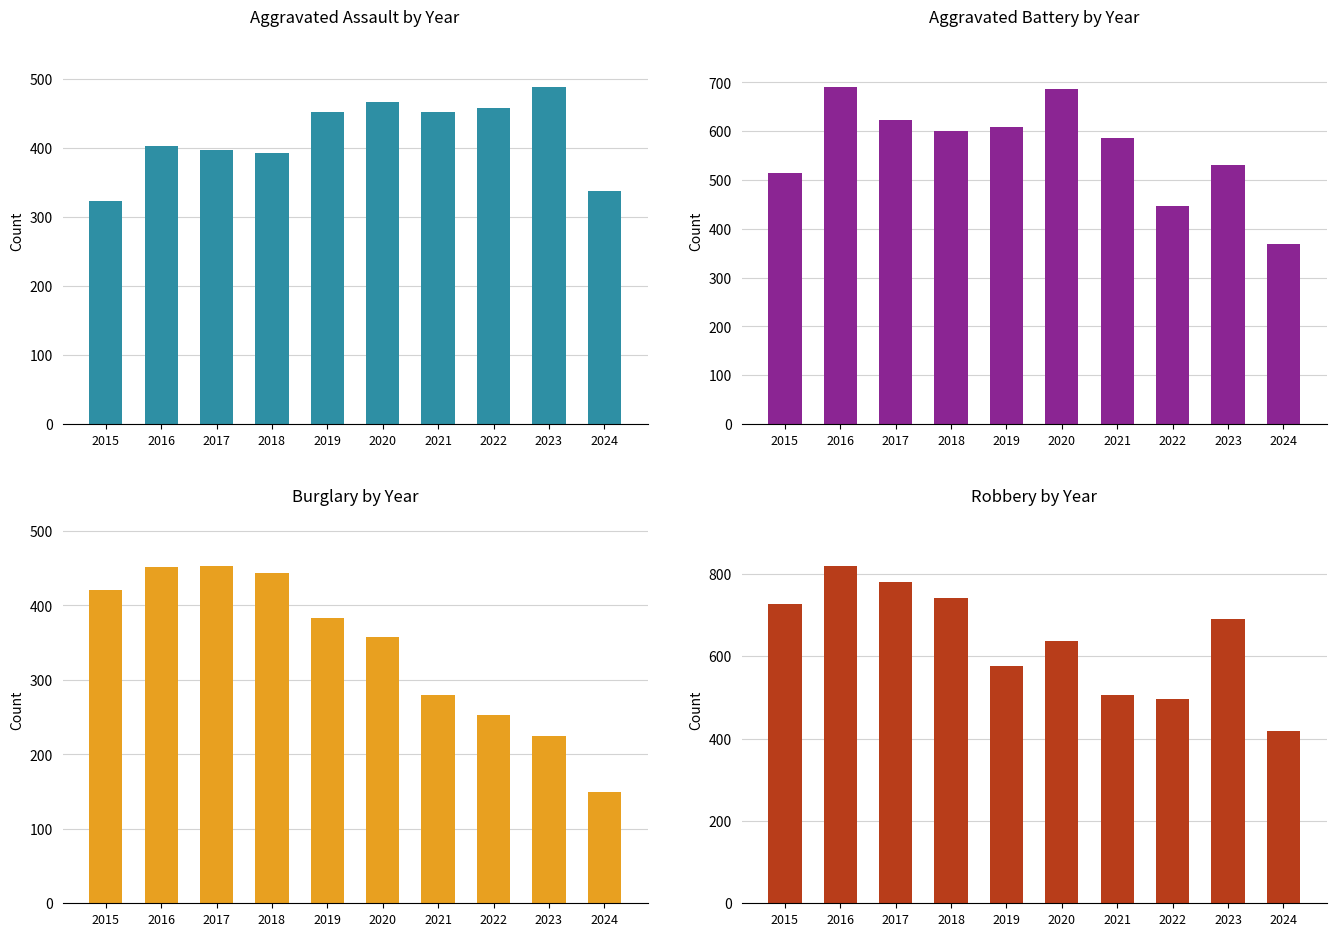

Where is Aggravated Assault nearest to the value 405?

2016